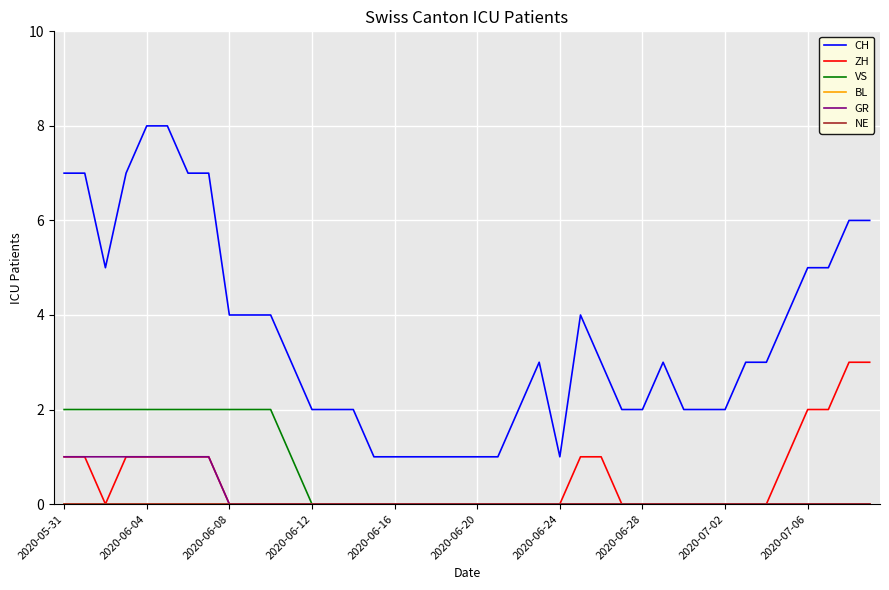

Does the chart have visible grid lines?

Yes